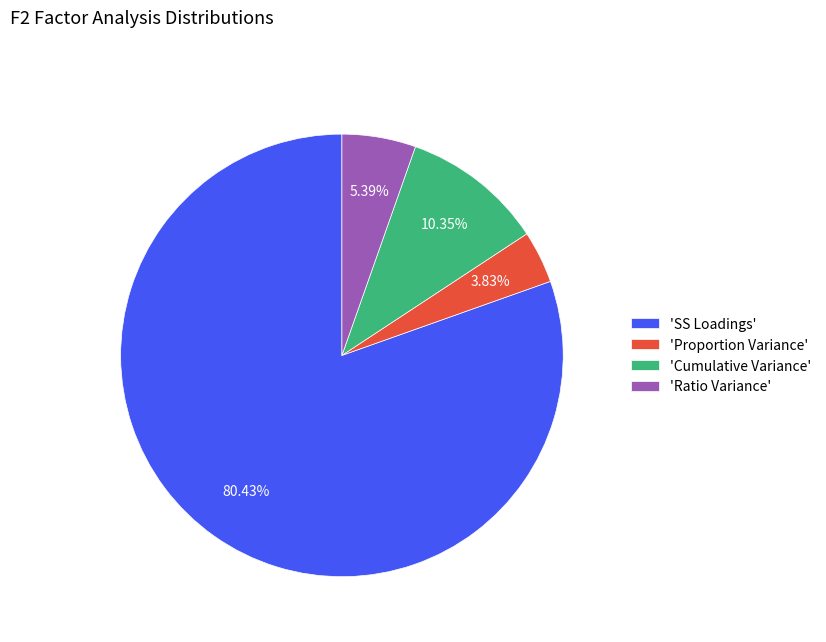

Does any single category account for the majority?

Yes